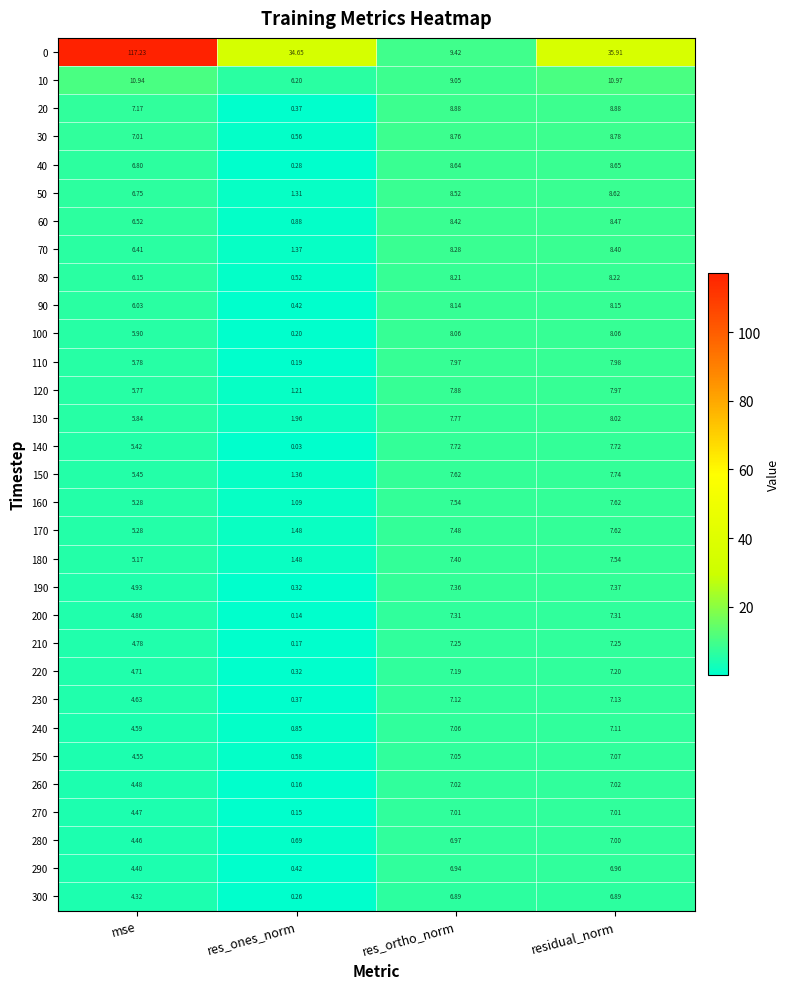

Is the value of 50 at mse greater than the value of 90 at mse?

Yes